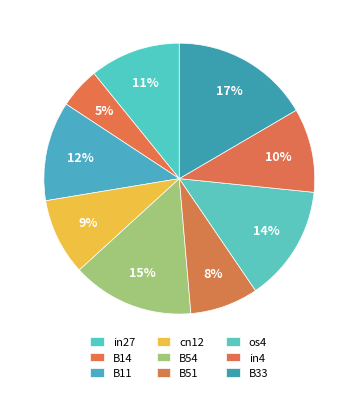

Which slice is the smallest?

B14